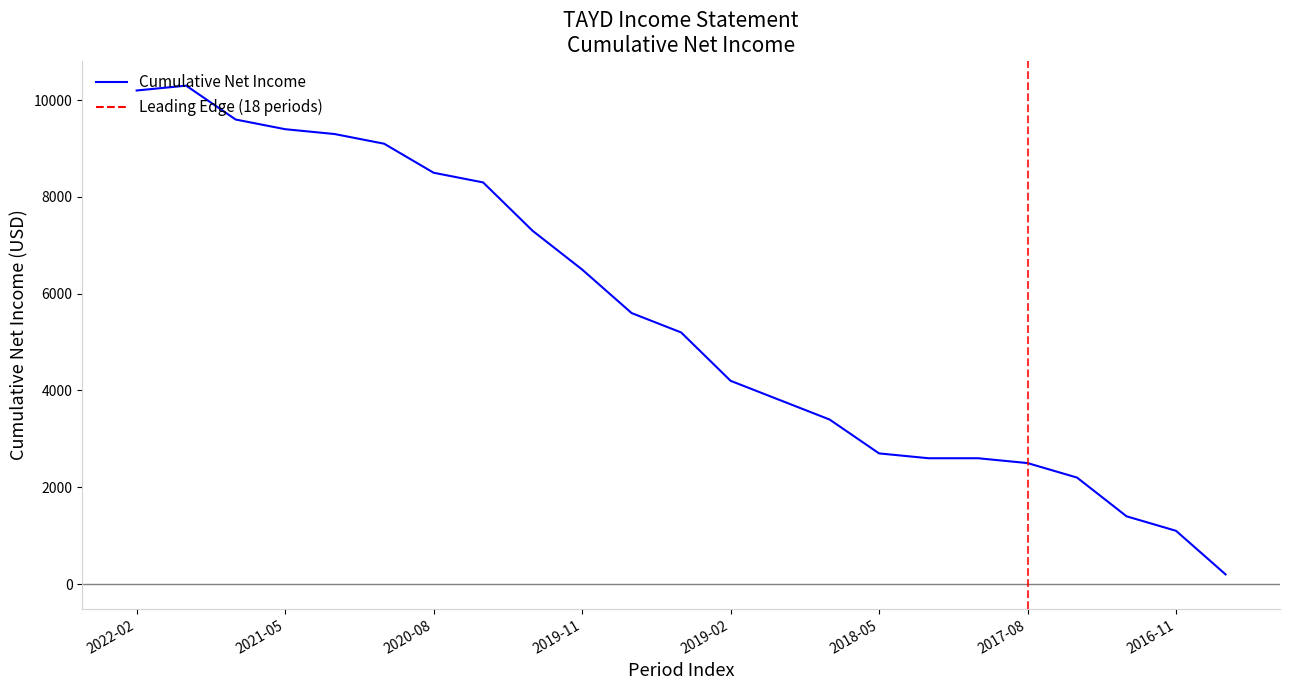

What is the difference between the maximum and second lowest values?

9200